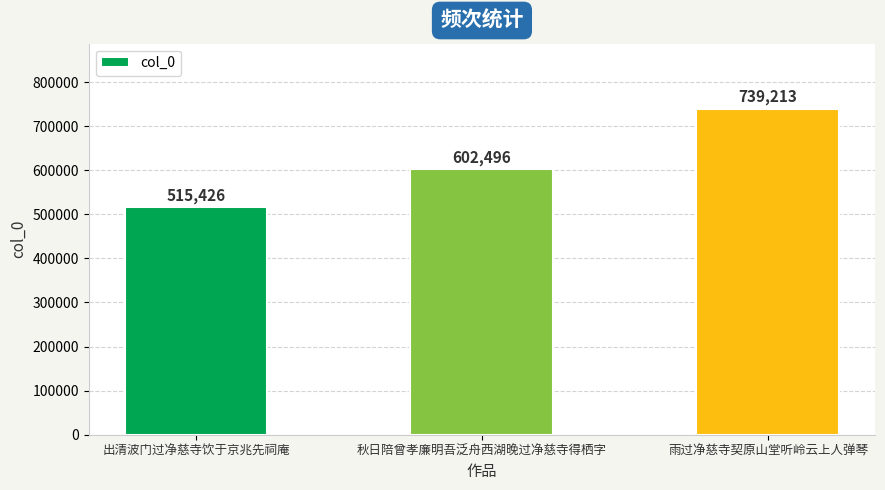

Reading left to right, what are all the values shown in this chart?

515426	602496	739213